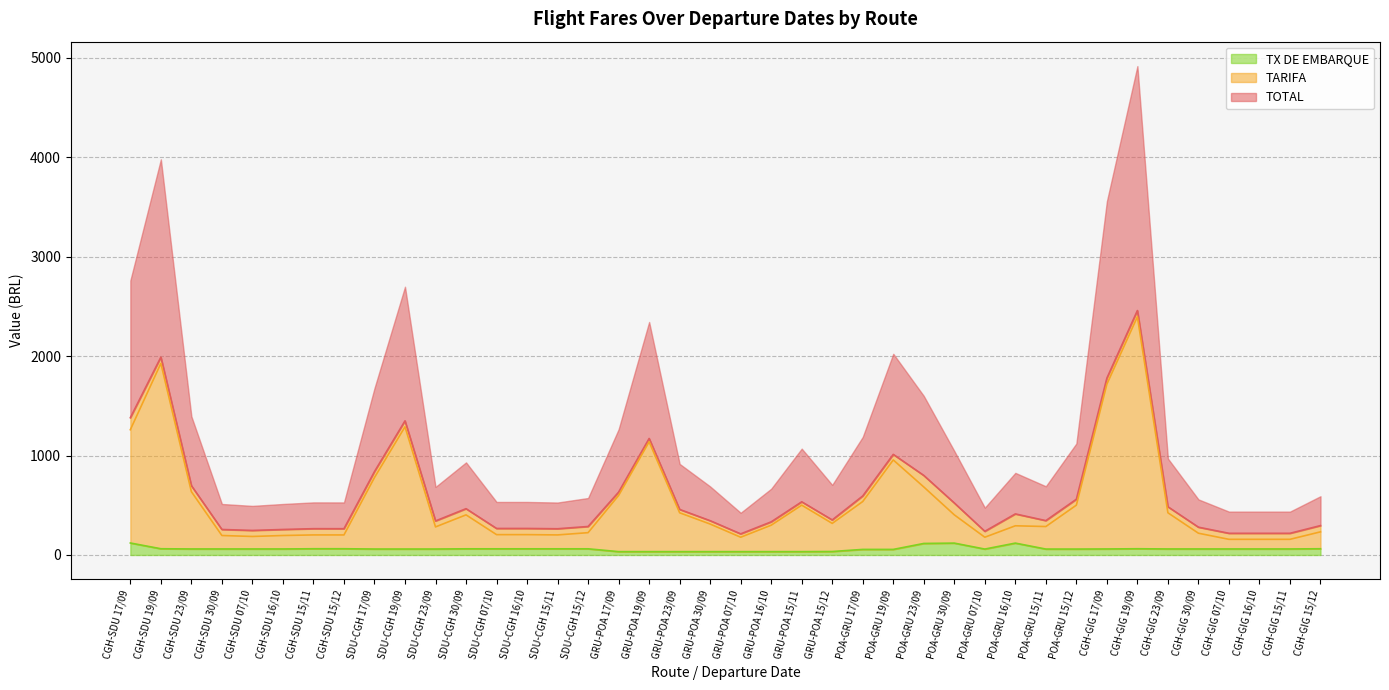

What is the label of the 36th point from the right?

CGH-SDU 07/10